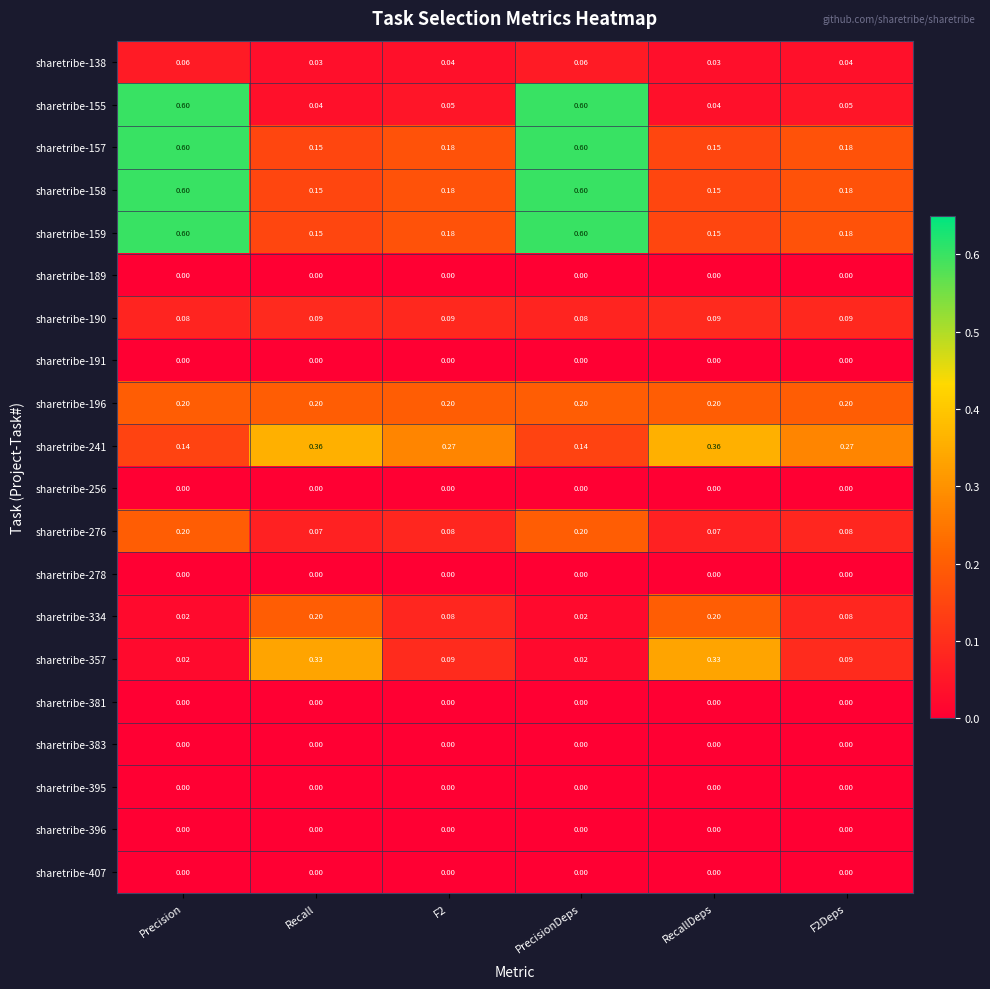

Is the value of sharetribe-191 at PrecisionDeps greater than the value of sharetribe-138 at F2?

No